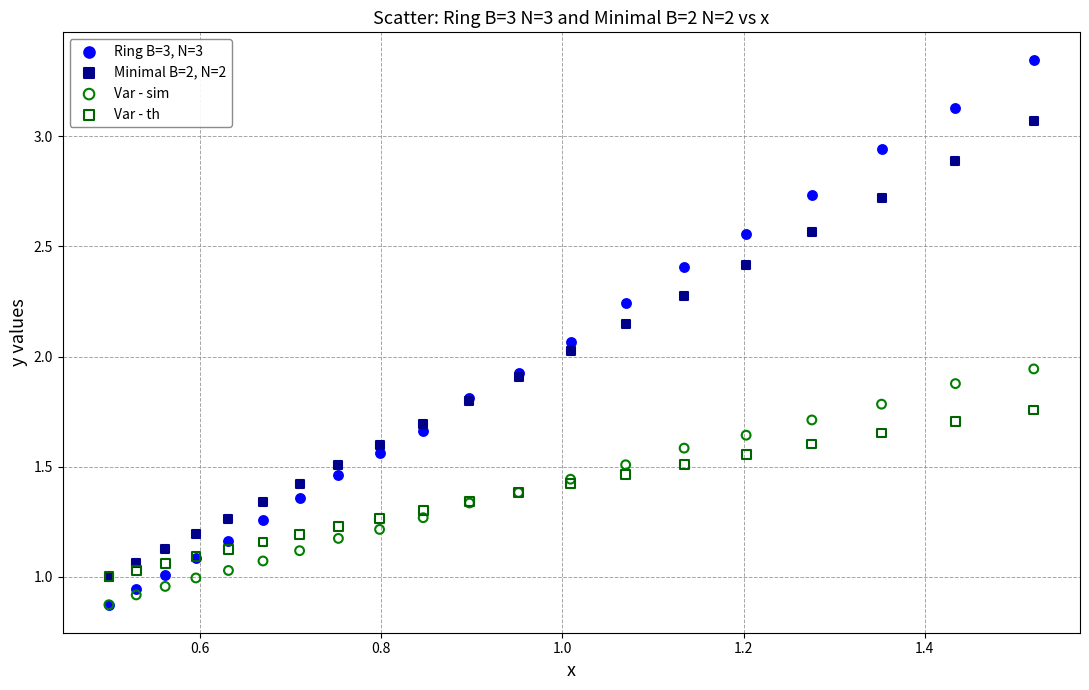

Which series has the largest Y range (max minus min)?

Ring B=3, N=3